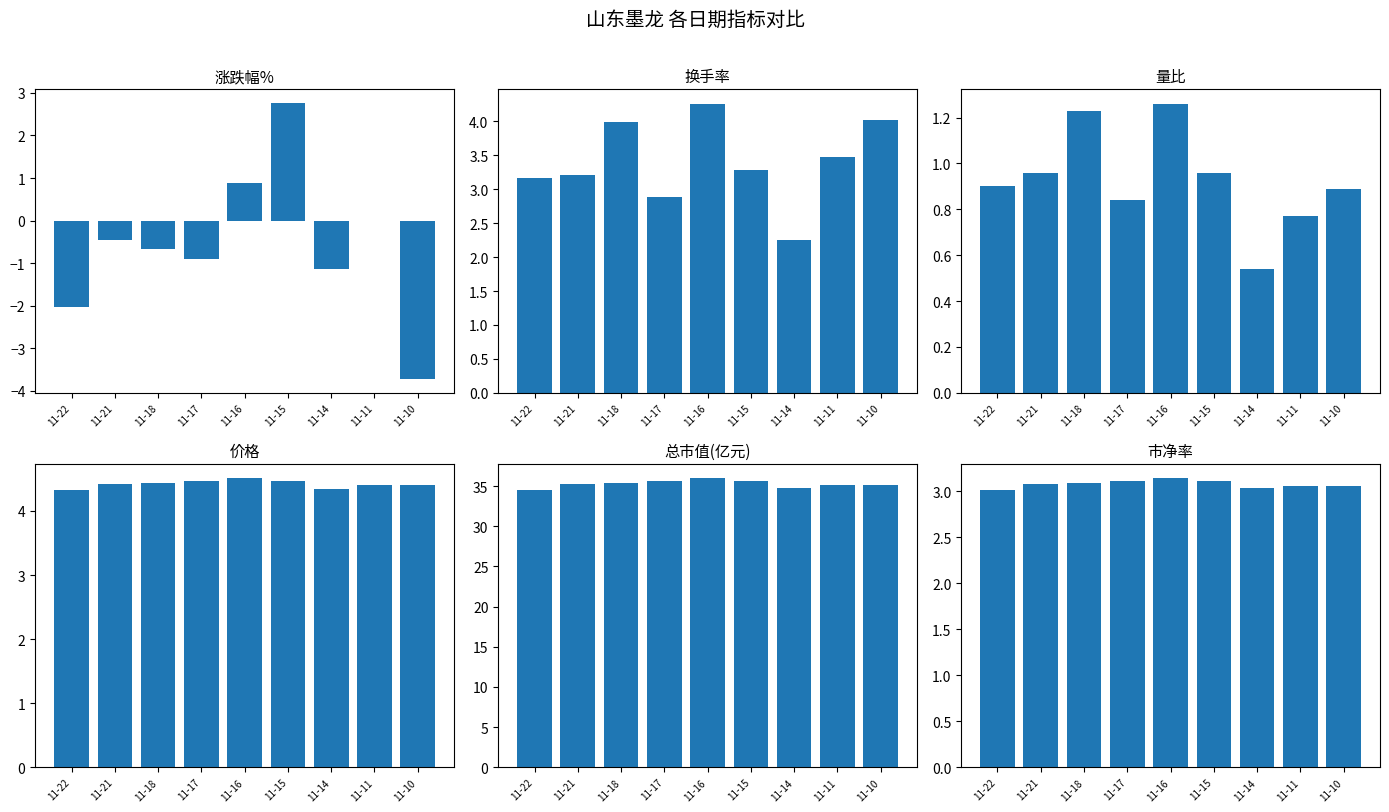

What is the value of the 总市值(亿元) bar at the 6th from the left?

35.7